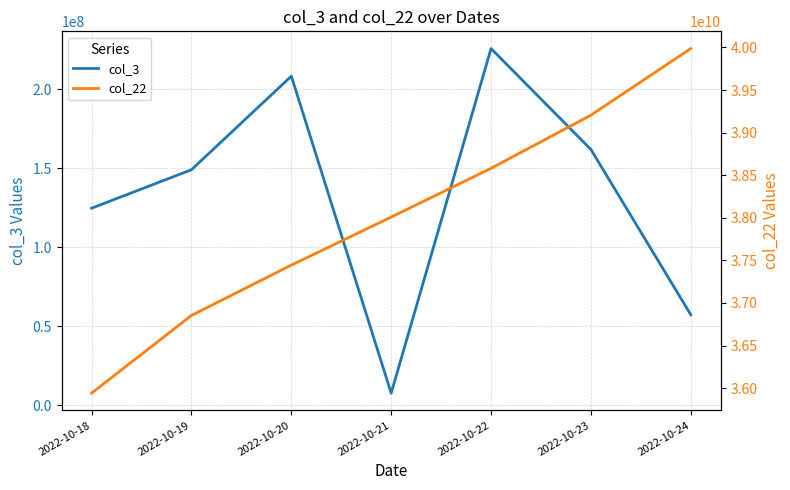

Is it true that col_22 equals 35941876678 at 2022-10-18?

True